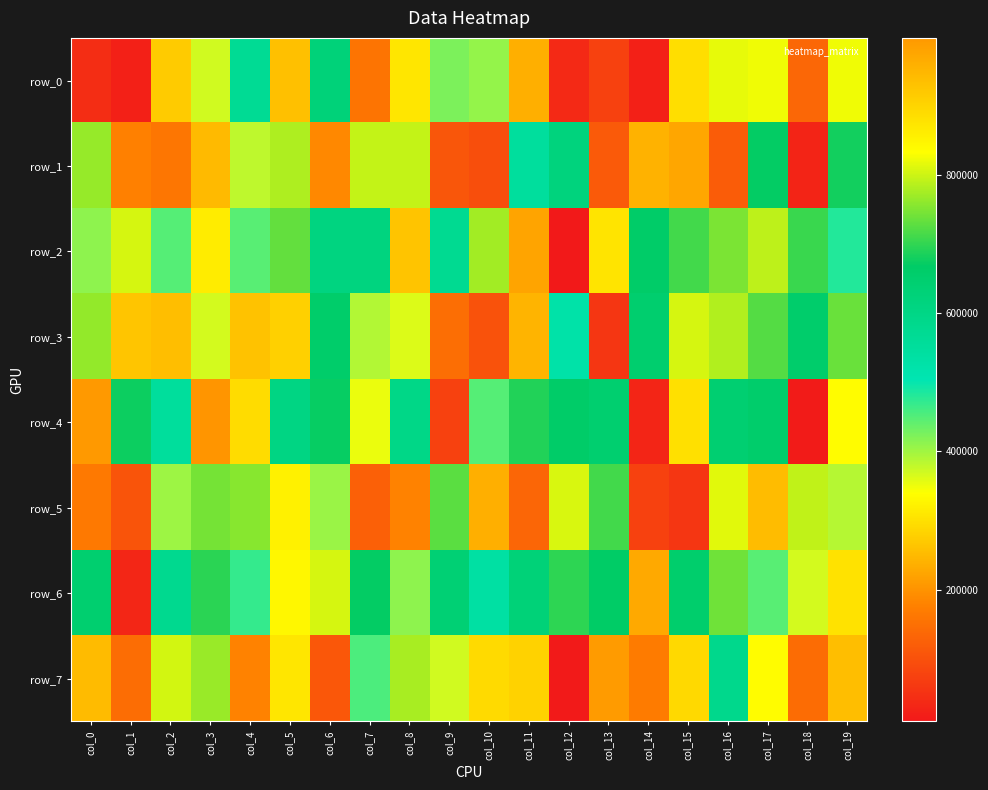

Reading right to left, list all the values displayed in this chart.

row_0: col_19=822779	col_18=135558	col_17=823942	col_16=817992	col_15=885698	col_14=21603	col_13=73083	col_12=34610	col_11=961046	col_10=409057	col_9=423910	col_8=872723	col_7=157565	col_6=626252	col_5=934231	col_4=568409	col_3=370171	col_2=916632	col_1=22520	col_0=42444
row_1: col_19=681401	col_18=28315	col_17=671719	col_16=118977	col_15=977125	col_14=956293	col_13=114875	col_12=616458	col_11=548710	col_10=95158	col_9=108080	col_8=794896	col_7=794562	col_6=185401	col_5=780881	col_4=382025	col_3=942644	col_2=161214	col_1=175874	col_0=765264
row_2: col_19=482549	col_18=705428	col_17=790950	col_16=747851	col_15=710741	col_14=663780	col_13=876006	col_12=9066	col_11=222755	col_10=773694	col_9=574621	col_8=928144	col_7=613465	col_6=610209	col_5=732185	col_4=447169	col_3=314449	col_2=448003	col_1=807153	col_0=412955
row_3: col_19=737268	col_18=656877	col_17=724107	col_16=782427	col_15=806833	col_14=650161	col_13=56760	col_12=525865	col_11=953573	col_10=103346	col_9=147803	col_8=362156	col_7=388974	col_6=659753	col_5=908531	col_4=262021	col_3=366753	col_2=255010	col_1=265617	col_0=764272
row_4: col_19=836489	col_18=14027	col_17=655971	col_16=643099	col_15=881012	col_14=28518	col_13=647702	col_12=662408	col_11=690159	col_10=449168	col_9=74557	col_8=594893	col_7=352516	col_6=672342	col_5=605140	col_4=294114	col_3=203111	col_2=552002	col_1=675960	col_0=998591
row_5: col_19=386058	col_18=793651	col_17=940499	col_16=813329	col_15=56491	col_14=74352	col_13=712002	col_12=808030	col_11=133049	col_10=235921	col_9=726797	col_8=178051	col_7=124550	col_6=404198	col_5=322077	col_4=755488	col_3=744259	col_2=402090	col_1=104857	col_0=164191
row_6: col_19=302087	col_18=366994	col_17=446104	col_16=741039	col_15=653817	col_14=970941	col_13=668032	col_12=698959	col_11=629237	col_10=535429	col_9=639050	col_8=411650	col_7=670080	col_6=805843	col_5=329186	col_4=470498	col_3=696251	col_2=577566	col_1=30962	col_0=647068
row_7: col_19=256380	col_18=143170	col_17=837040	col_16=585491	col_15=290669	col_14=168069	col_13=993552	col_12=11214	col_11=904211	col_10=292774	col_9=369552	col_8=778155	col_7=454744	col_6=111125	col_5=871276	col_4=178479	col_3=768087	col_2=804162	col_1=145299	col_0=941167